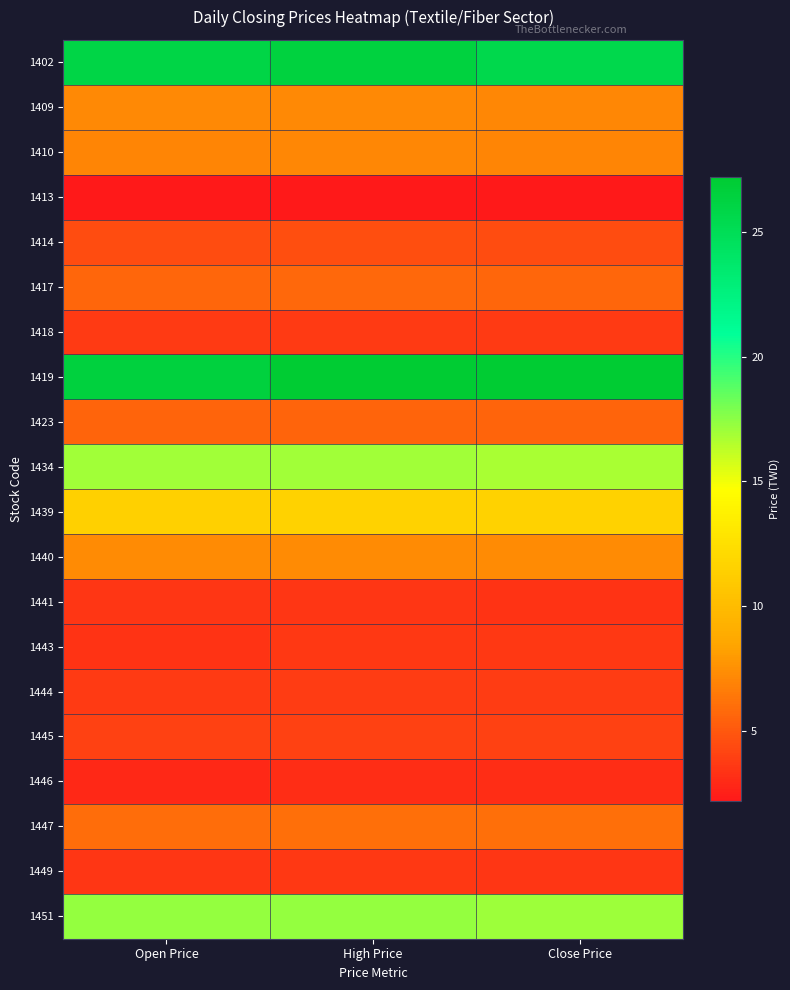

Which label corresponds to the smallest value in the chart?

Close Price